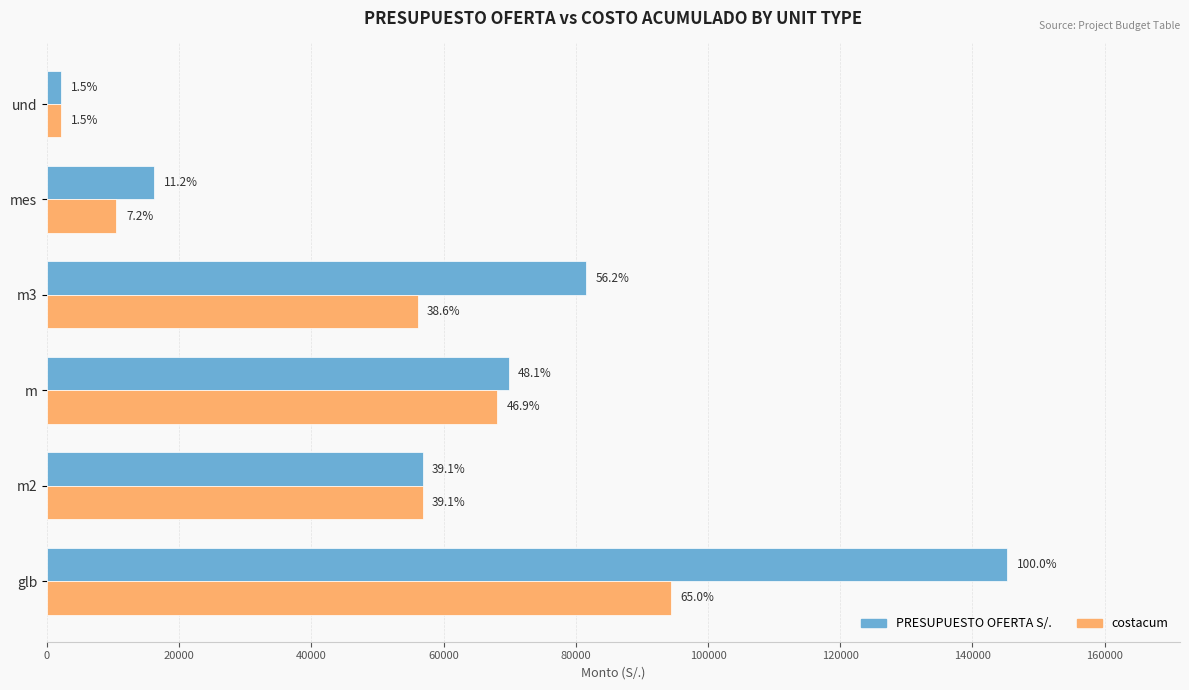

What is the difference between the maximum and minimum values in the costacum series?

92259.7